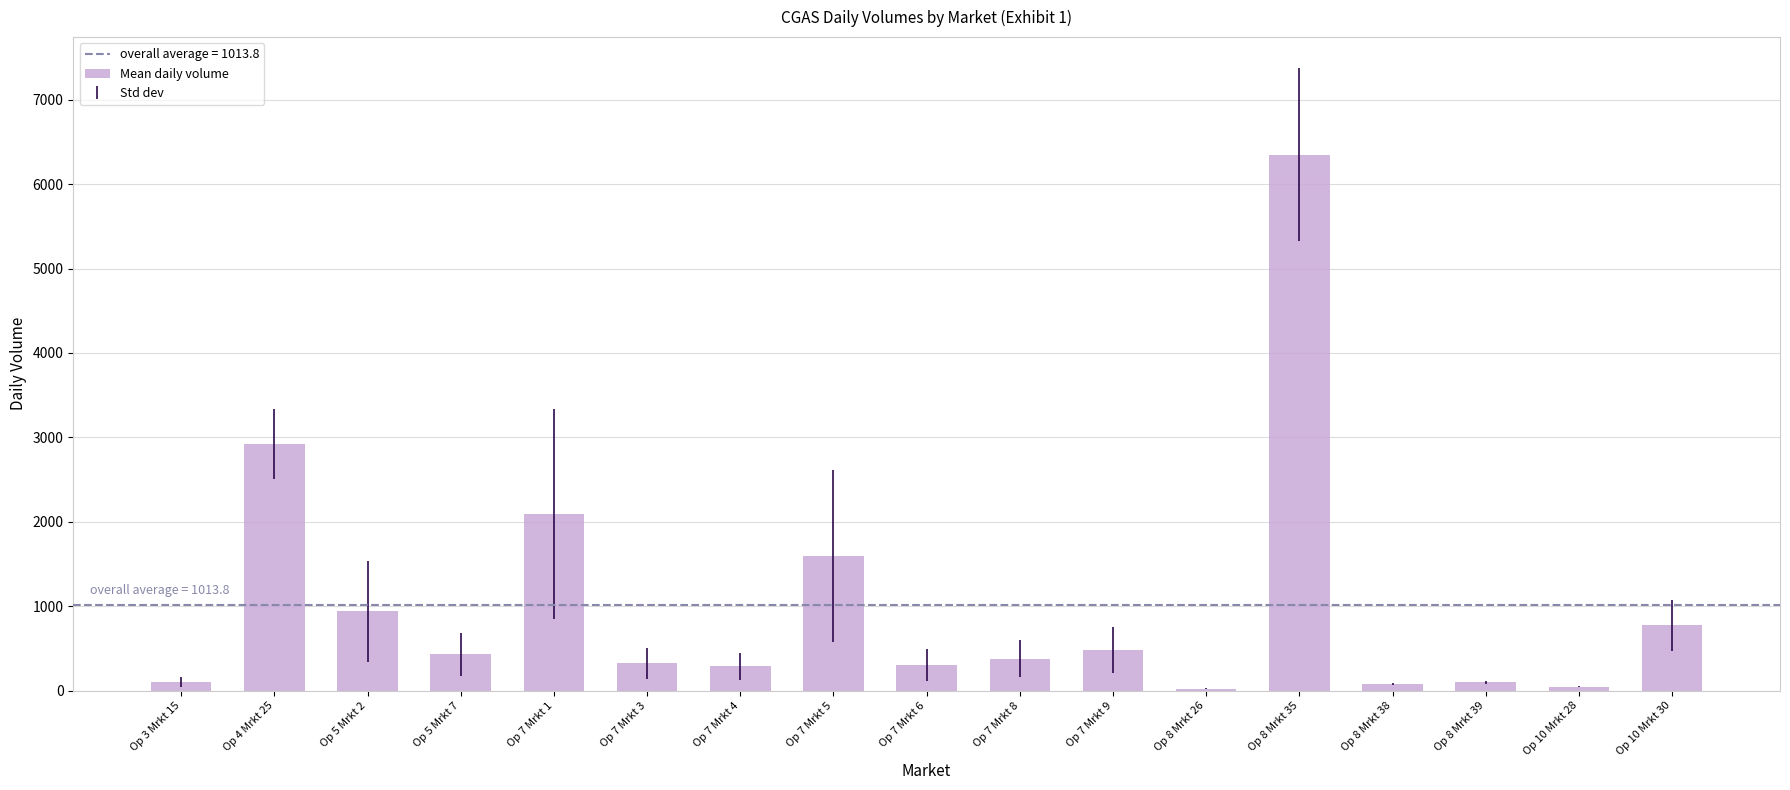

What is the approximate value at Op 7 Mrkt 4?

291.3